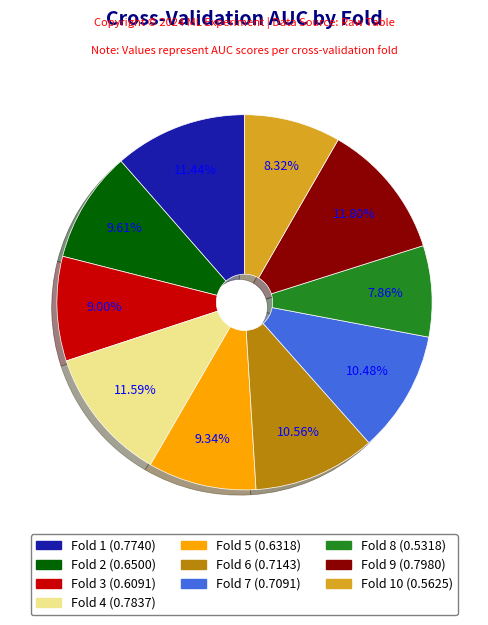

Does any single category account for the majority?

No